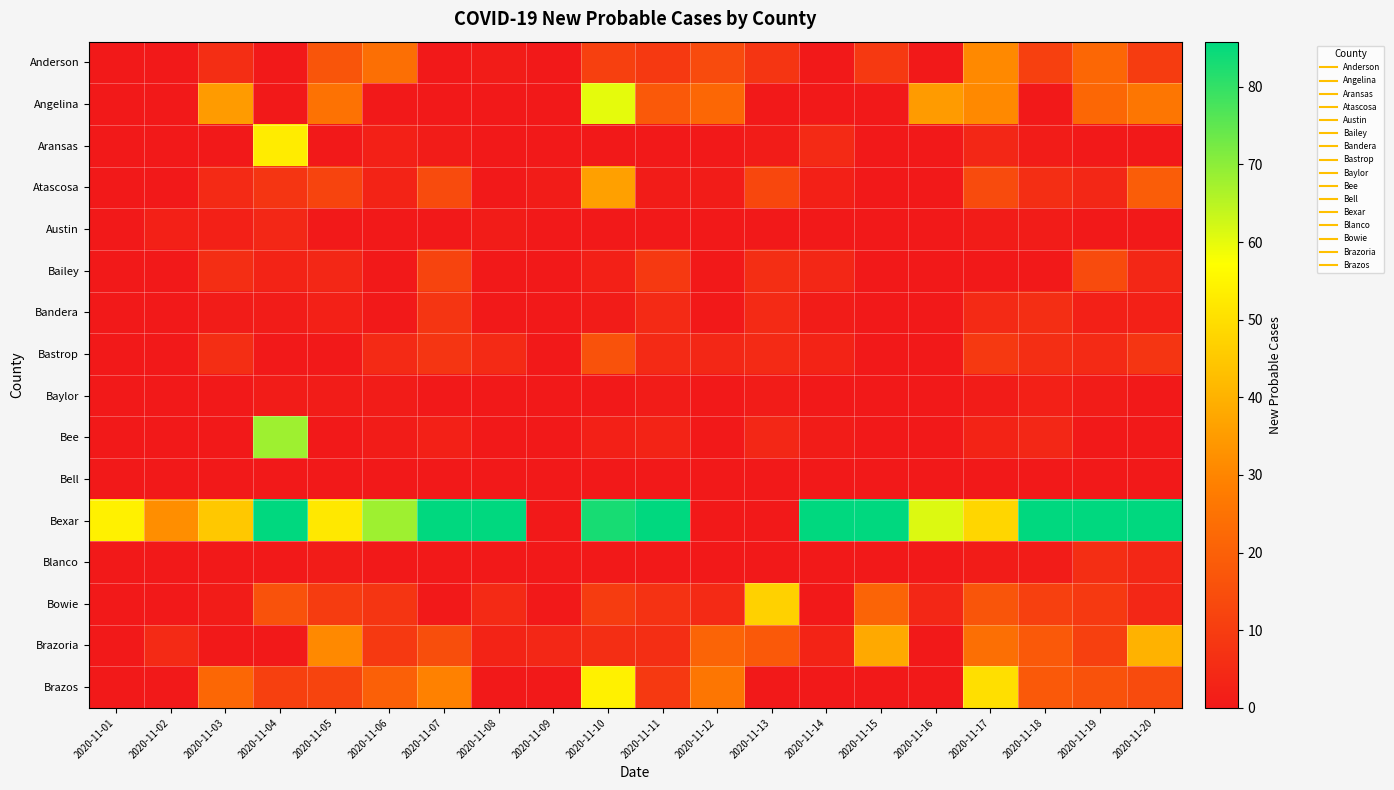

At which category is the sum across all series the highest?

2020-11-10